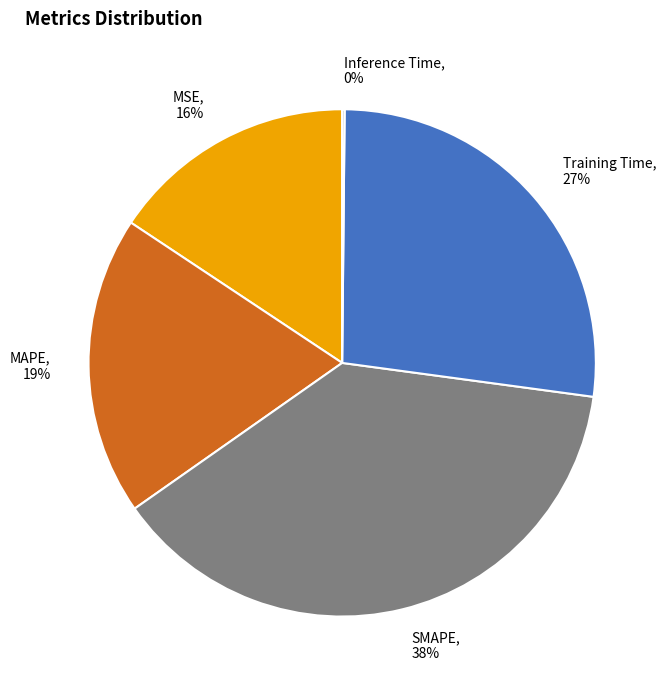

The MAPE slice represents 34% of the pie. True or false?

False